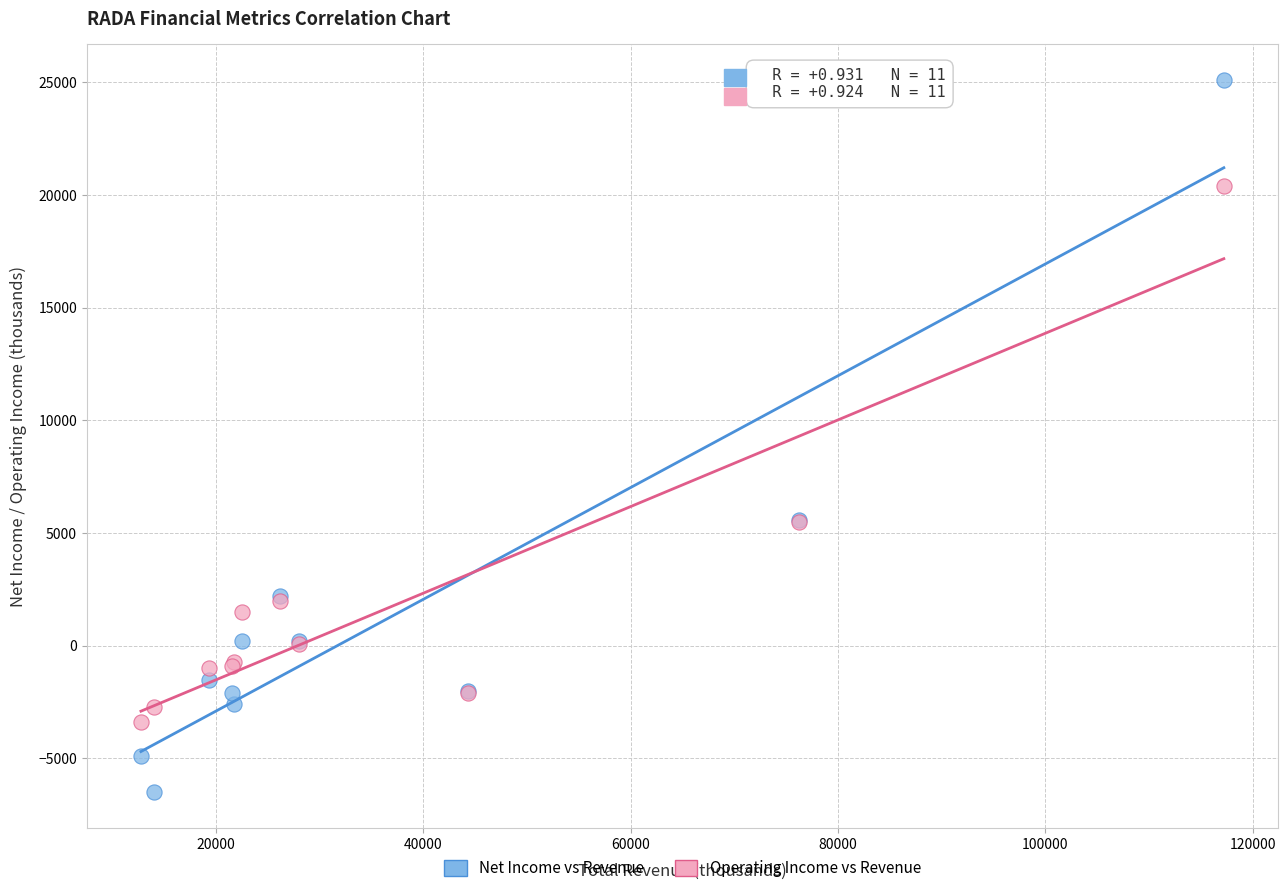

Which series reaches the minimum Y coordinate?

Net Income vs Revenue